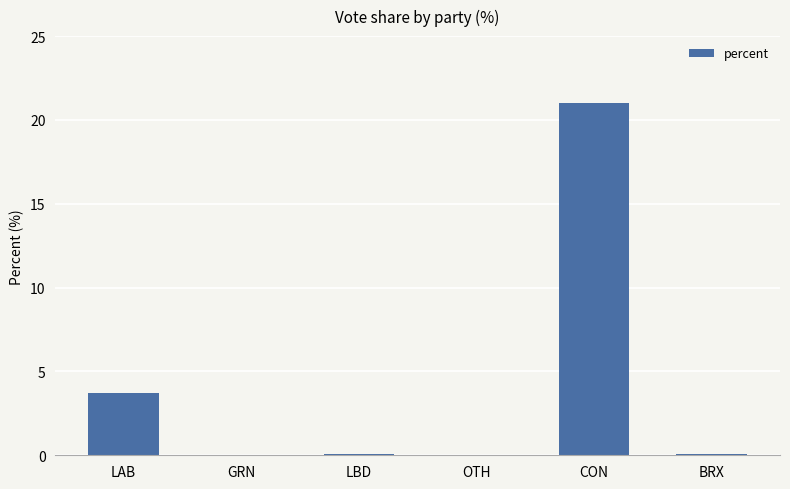

True or false: the data shows 6.5 at LAB.

False